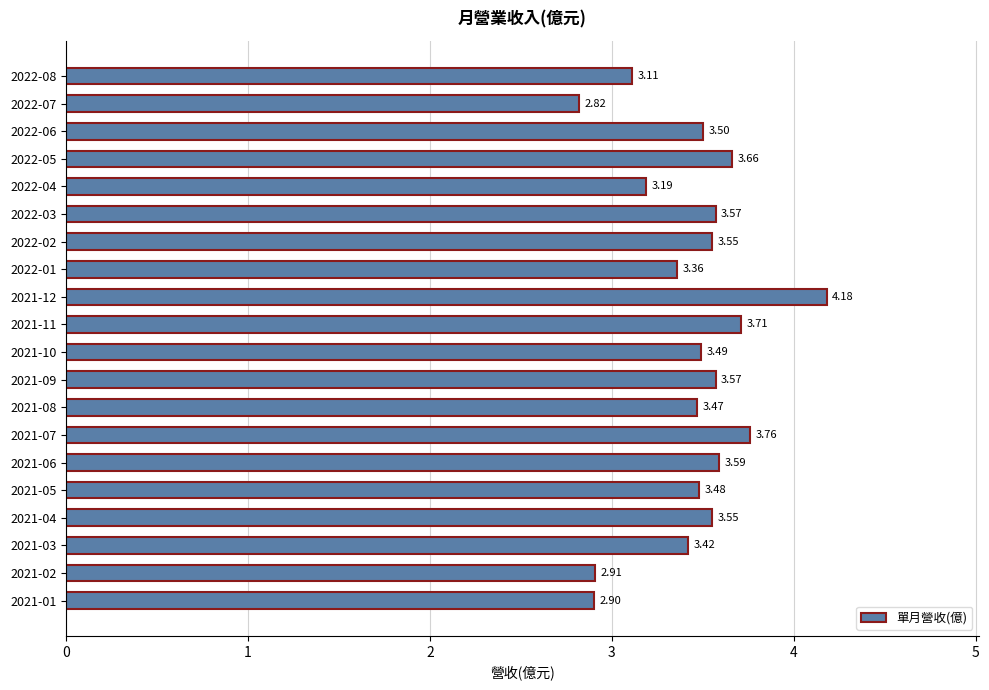

What is the difference between the second highest and minimum values?

0.9